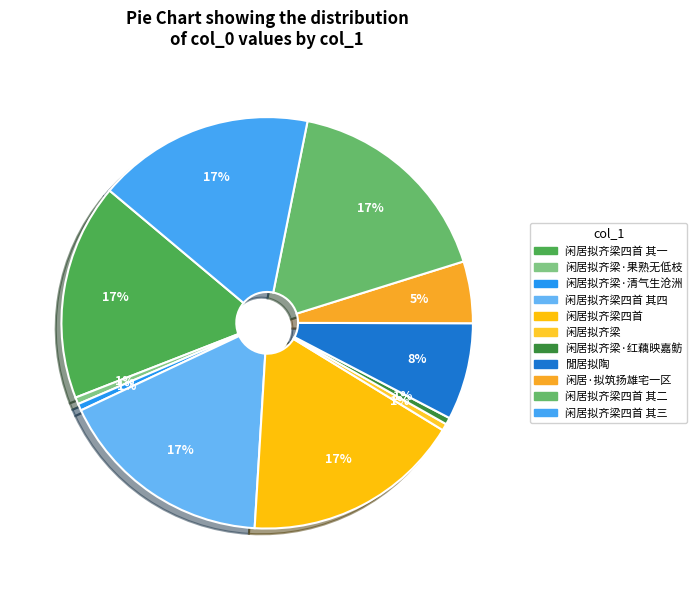

Is there a majority slice in this chart?

No